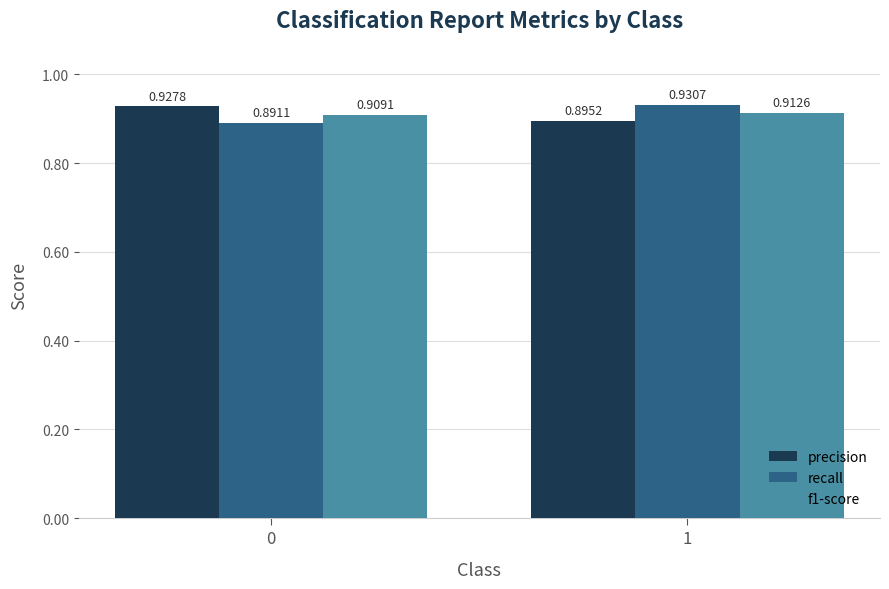

What is the sum of all recall values?

1.8